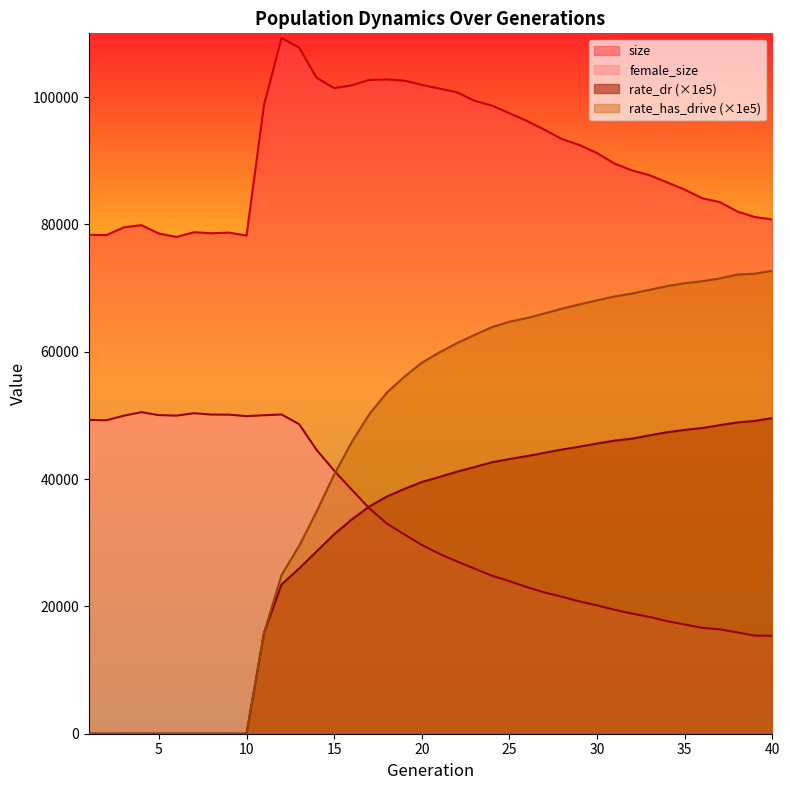

Reading left to right, extract all data points from this chart.

size: 1=78364.0	2=78307.0	3=79521.0	4=79879.0	5=78564.0	6=78019.0	7=78760.0	8=78604.0	9=78704.0	10=78246.0	11=98774.0	12=109252.0	13=107777.0	14=103014.0	15=101400.0	16=101824.0	17=102678.0	18=102756.0	19=102574.0	20=101909.0	21=101326.0	22=100742.0	23=99421.0	24=98655.0	25=97457.0	26=96245.0	27=94857.0	28=93394.0	29=92451.0	30=91191.0	31=89546.0	32=88463.0	33=87711.0	34=86588.0	35=85458.0	36=84104.0	37=83502.0	38=82013.0	39=81150.0	40=80762.0
female_size: 1=49283.0	2=49228.0	3=49948.0	4=50499.0	5=50040.0	6=49955.0	7=50338.0	8=50125.0	9=50113.0	10=49878.0	11=50023.0	12=50140.0	13=48622.0	14=44565.0	15=41324.0	16=38336.0	17=35417.0	18=33022.0	19=31310.0	20=29651.0	21=28258.0	22=27071.0	23=25935.0	24=24824.0	25=23962.0	26=23026.0	27=22185.0	28=21510.0	29=20774.0	30=20159.0	31=19457.0	32=18868.0	33=18330.0	34=17675.0	35=17157.0	36=16628.0	37=16395.0	38=15911.0	39=15411.0	40=15367.0
rate_dr: 1=0.0	2=0.0	3=0.0	4=0.0	5=0.0	6=0.0	7=0.0	8=0.0	9=0.0	10=0.0	11=15859.7	12=23444.6	13=25944.3	14=28638.4	15=31321.2	16=33640.7	17=35673.5	18=37243.7	19=38437.5	20=39534.3	21=40319.0	22=41146.0	23=41871.4	24=42625.9	25=43142.8	26=43599.2	27=44117.5	28=44626.9	29=45088.8	30=45574.9	31=46032.9	32=46345.3	33=46871.3	34=47353.5	35=47716.4	36=48010.1	37=48459.7	38=48889.1	39=49120.4	40=49577.0
rate_has_drive: 1=0.0	2=0.0	3=0.0	4=0.0	5=0.0	6=0.0	7=0.0	8=0.0	9=0.0	10=0.0	11=15859.7	12=24939.0	13=29482.7	14=34913.8	15=40696.0	16=45789.1	17=50152.7	18=53555.1	19=56056.4	20=58259.3	21=59882.6	22=61326.7	23=62624.2	24=63853.0	25=64709.7	26=65282.6	27=66002.9	28=66762.9	29=67430.7	30=68060.9	31=68669.9	32=69137.1	33=69713.9	34=70309.4	35=70748.0	36=71064.3	37=71504.7	38=72110.2	39=72255.8	40=72697.9